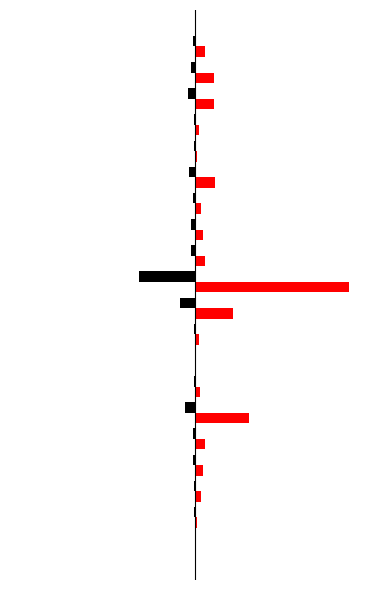

How many bars are there in total?

40